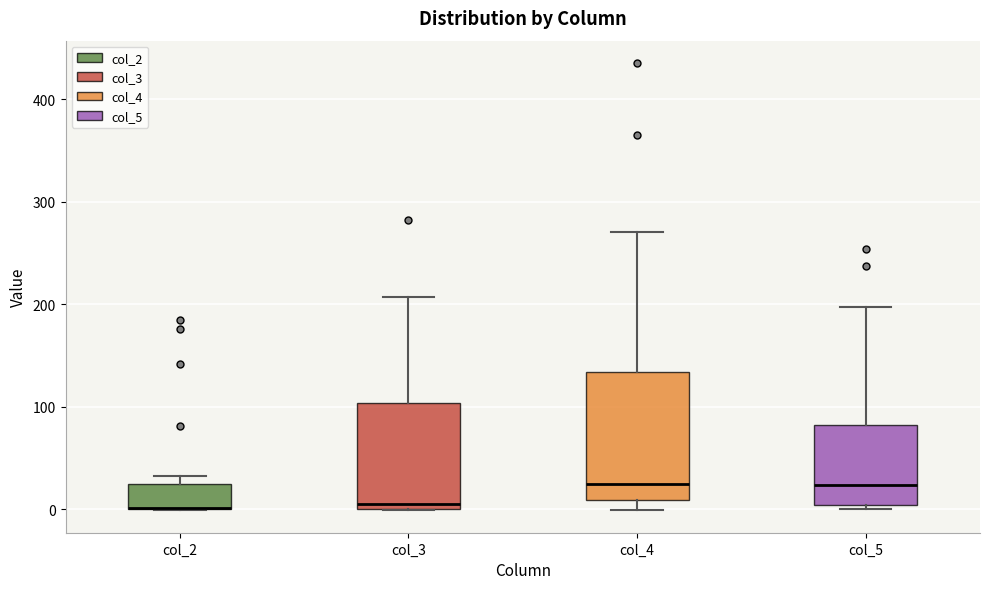

Reading left to right, transcribe this box plot: for each box, give where its median line is, the range the box spans, and where its two whiskers end, as read against the y-axis. The values are not printed on the chart, so give them approximately, as read against the axis.

col_2: median 0 (drawn on the box's lower edge), box 0 to 20, whiskers 0 to 30
col_3: median 0 (just above the box's lower edge), box 0 to 100, whiskers 0 to 210
col_4: median 20, box 10 to 130, whiskers 0 to 270
col_5: median 20, box 0 to 80, whiskers 0 (just below the box's lower edge) to 200